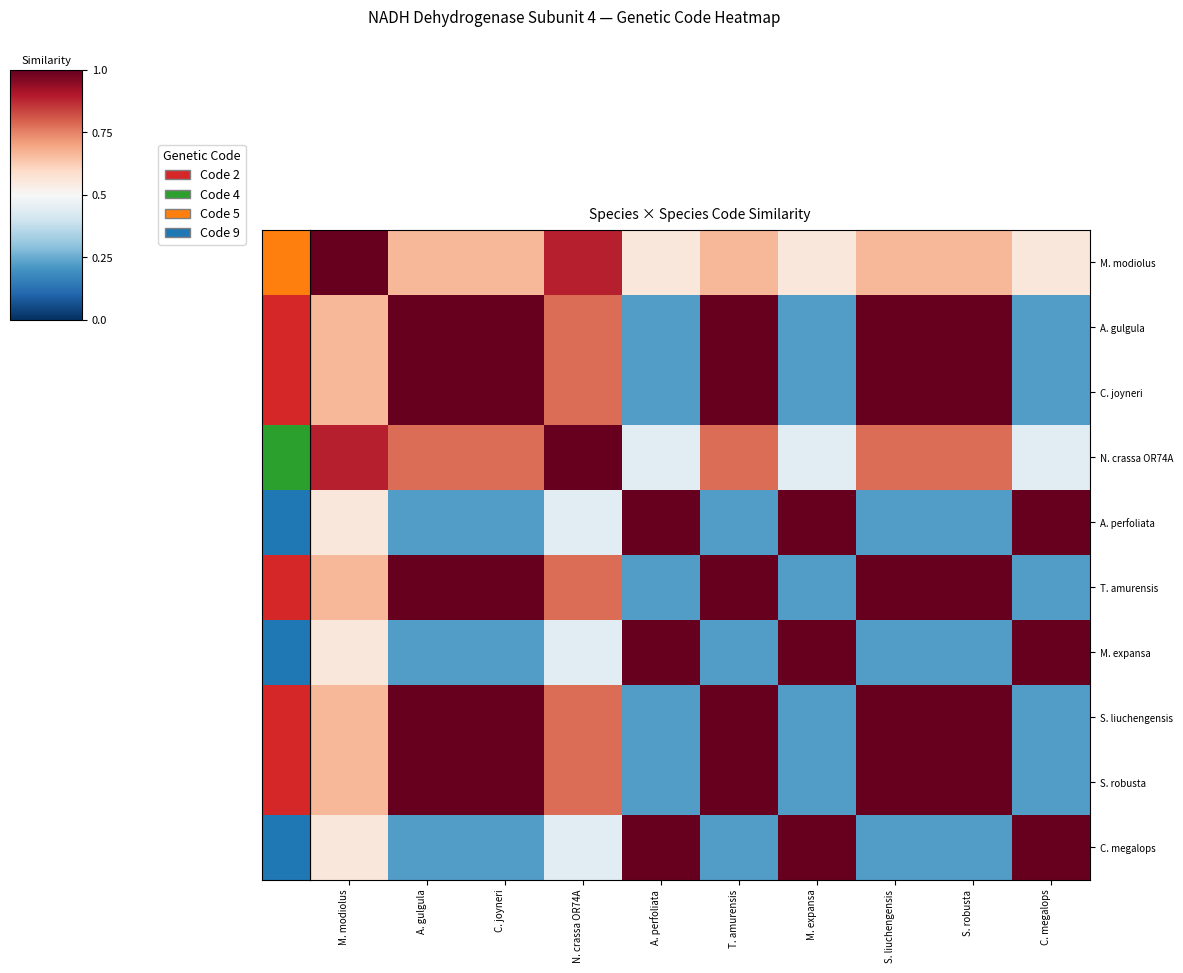

Reading left to right, extract all data points from this chart.

M. modiolus: M. modiolus=1.0	A. gulgula=0.7	C. joyneri=0.7	N. crassa OR74A=0.9	A. perfoliata=0.6	T. amurensis=0.7	M. expansa=0.6	S. liuchengensis=0.7	S. robusta=0.7	C. megalops=0.6
A. gulgula: M. modiolus=0.7	A. gulgula=1.0	C. joyneri=1.0	N. crassa OR74A=0.8	A. perfoliata=0.2	T. amurensis=1.0	M. expansa=0.2	S. liuchengensis=1.0	S. robusta=1.0	C. megalops=0.2
C. joyneri: M. modiolus=0.7	A. gulgula=1.0	C. joyneri=1.0	N. crassa OR74A=0.8	A. perfoliata=0.2	T. amurensis=1.0	M. expansa=0.2	S. liuchengensis=1.0	S. robusta=1.0	C. megalops=0.2
N. crassa OR74A: M. modiolus=0.9	A. gulgula=0.8	C. joyneri=0.8	N. crassa OR74A=1.0	A. perfoliata=0.4	T. amurensis=0.8	M. expansa=0.4	S. liuchengensis=0.8	S. robusta=0.8	C. megalops=0.4
A. perfoliata: M. modiolus=0.6	A. gulgula=0.2	C. joyneri=0.2	N. crassa OR74A=0.4	A. perfoliata=1.0	T. amurensis=0.2	M. expansa=1.0	S. liuchengensis=0.2	S. robusta=0.2	C. megalops=1.0
T. amurensis: M. modiolus=0.7	A. gulgula=1.0	C. joyneri=1.0	N. crassa OR74A=0.8	A. perfoliata=0.2	T. amurensis=1.0	M. expansa=0.2	S. liuchengensis=1.0	S. robusta=1.0	C. megalops=0.2
M. expansa: M. modiolus=0.6	A. gulgula=0.2	C. joyneri=0.2	N. crassa OR74A=0.4	A. perfoliata=1.0	T. amurensis=0.2	M. expansa=1.0	S. liuchengensis=0.2	S. robusta=0.2	C. megalops=1.0
S. liuchengensis: M. modiolus=0.7	A. gulgula=1.0	C. joyneri=1.0	N. crassa OR74A=0.8	A. perfoliata=0.2	T. amurensis=1.0	M. expansa=0.2	S. liuchengensis=1.0	S. robusta=1.0	C. megalops=0.2
S. robusta: M. modiolus=0.7	A. gulgula=1.0	C. joyneri=1.0	N. crassa OR74A=0.8	A. perfoliata=0.2	T. amurensis=1.0	M. expansa=0.2	S. liuchengensis=1.0	S. robusta=1.0	C. megalops=0.2
C. megalops: M. modiolus=0.6	A. gulgula=0.2	C. joyneri=0.2	N. crassa OR74A=0.4	A. perfoliata=1.0	T. amurensis=0.2	M. expansa=1.0	S. liuchengensis=0.2	S. robusta=0.2	C. megalops=1.0